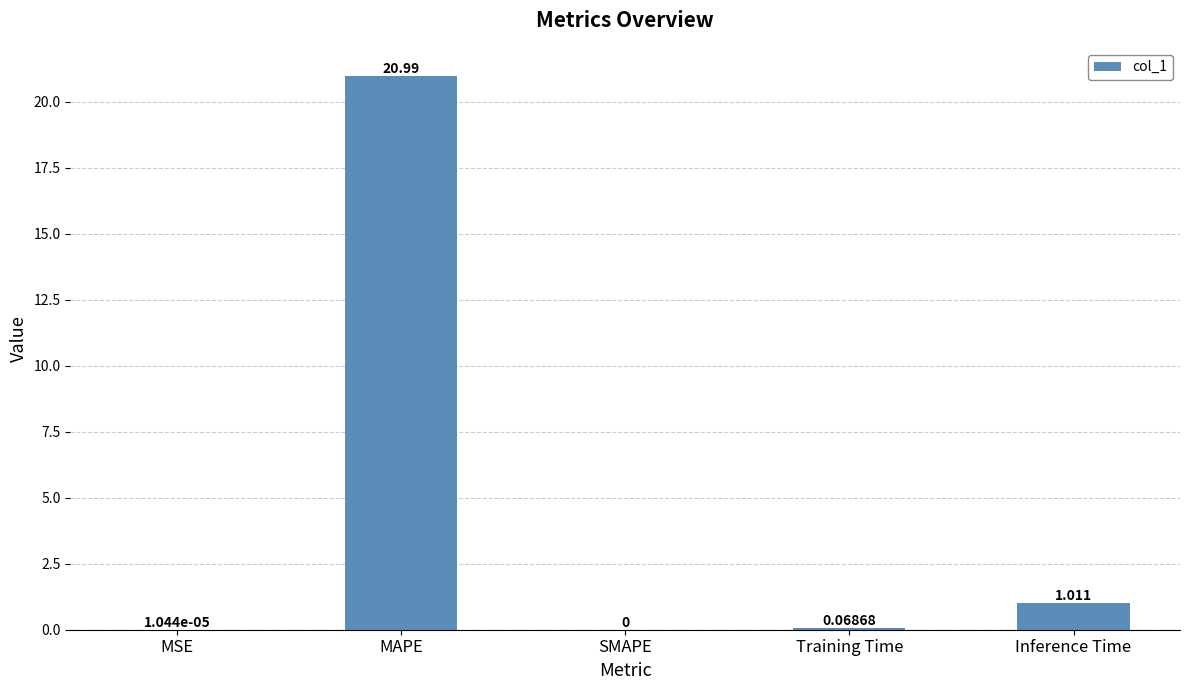

Which category has the highest value across all series?

MAPE